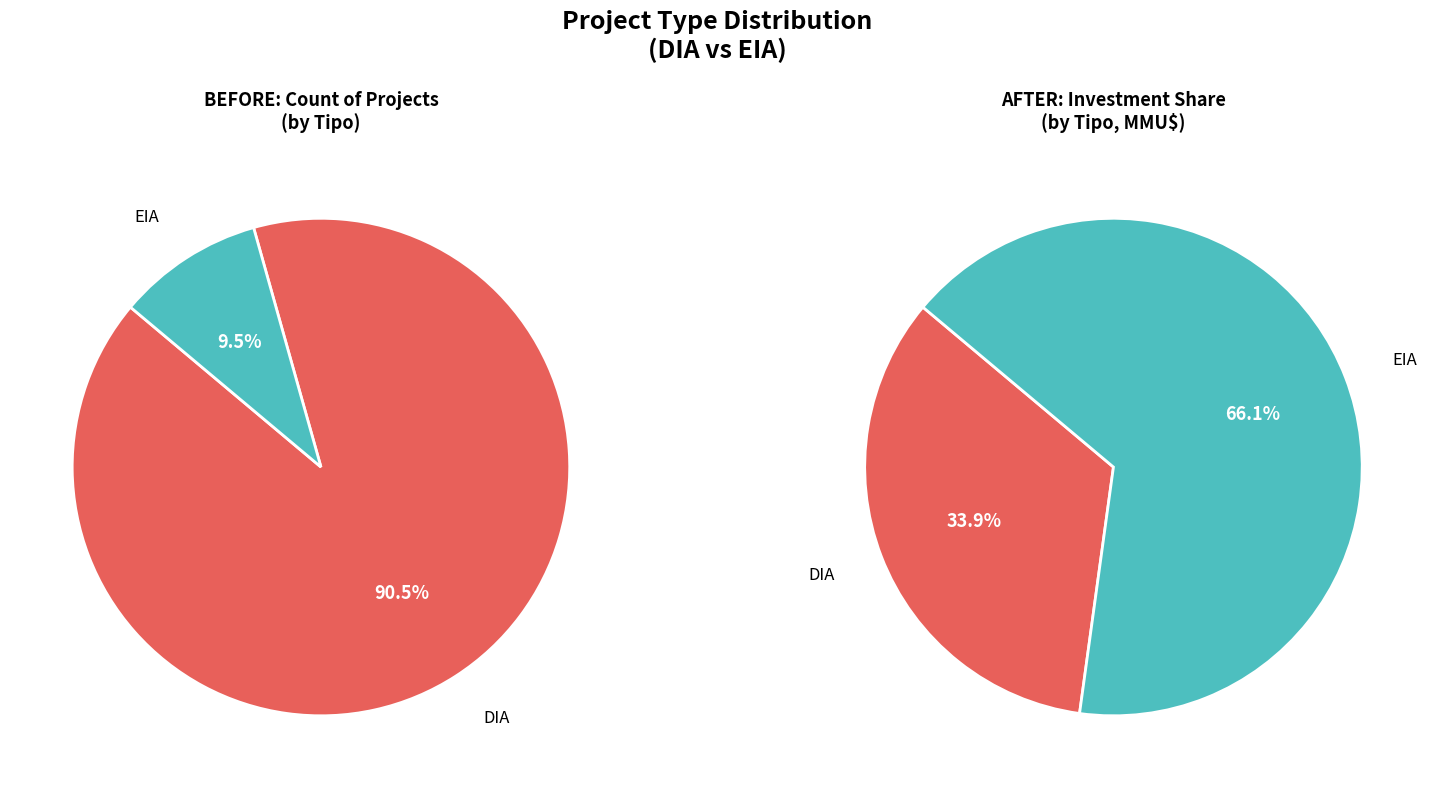

To the nearest percent, what is the difference between the largest and smallest slice percentages?

81%